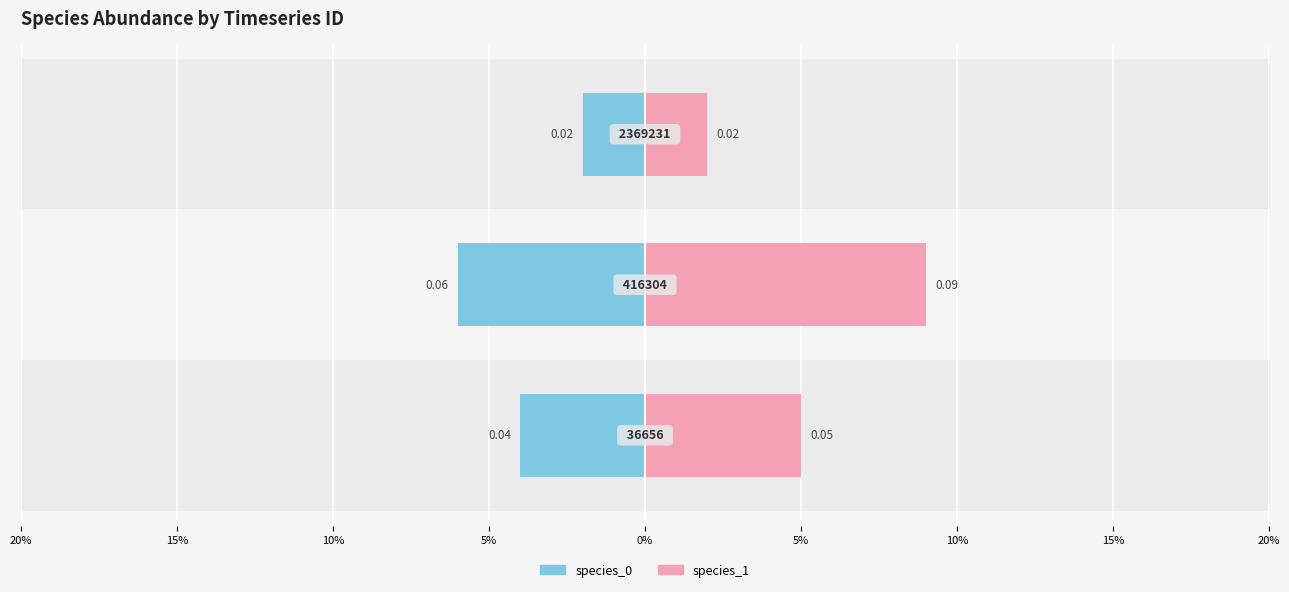

Between 20% and 10%, which is larger?

10%